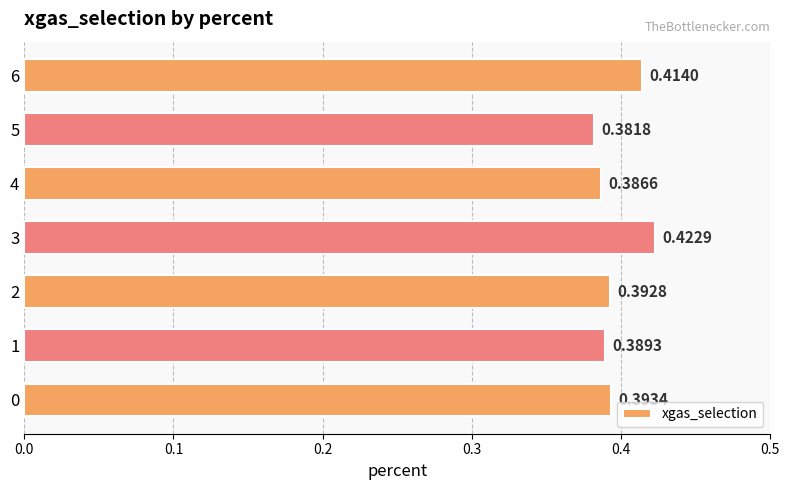

What is the sum of the values at 2 and 5?

0.8